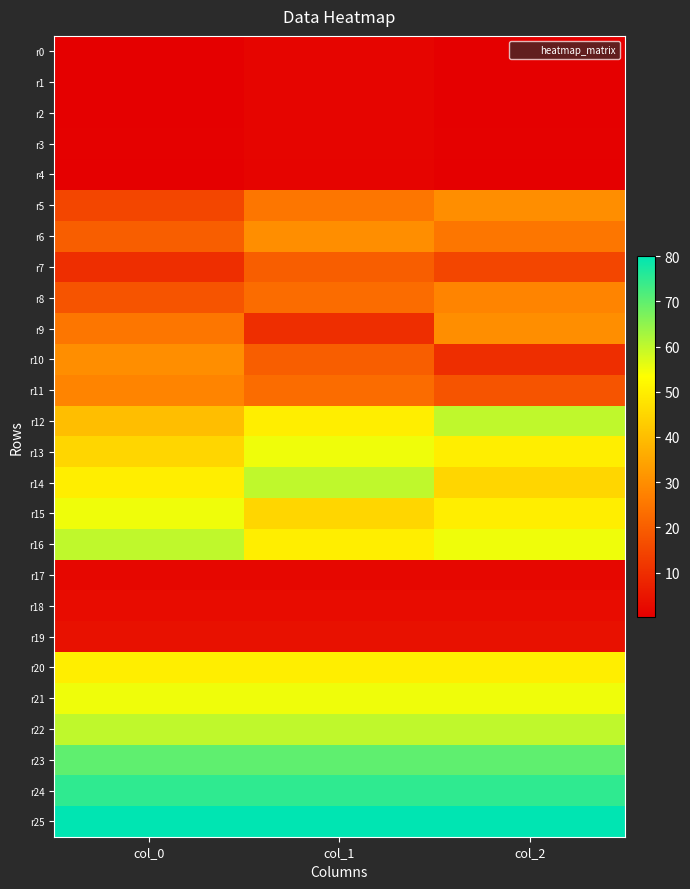

List the series in order of their peak value, lowest first.

r4, r1, r0, r2, r3, r17, r18, r19, r7, r8, r11, r5, r6, r9, r10, r20, r13, r15, r21, r12, r14, r16, r22, r23, r24, r25